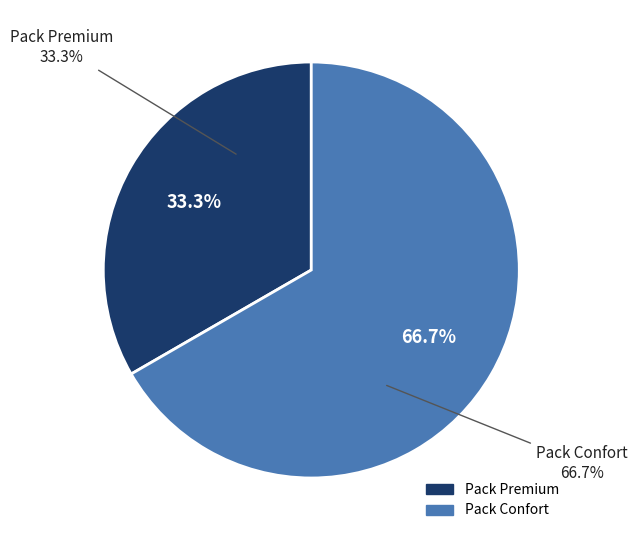

How many slices are in this pie chart?

2